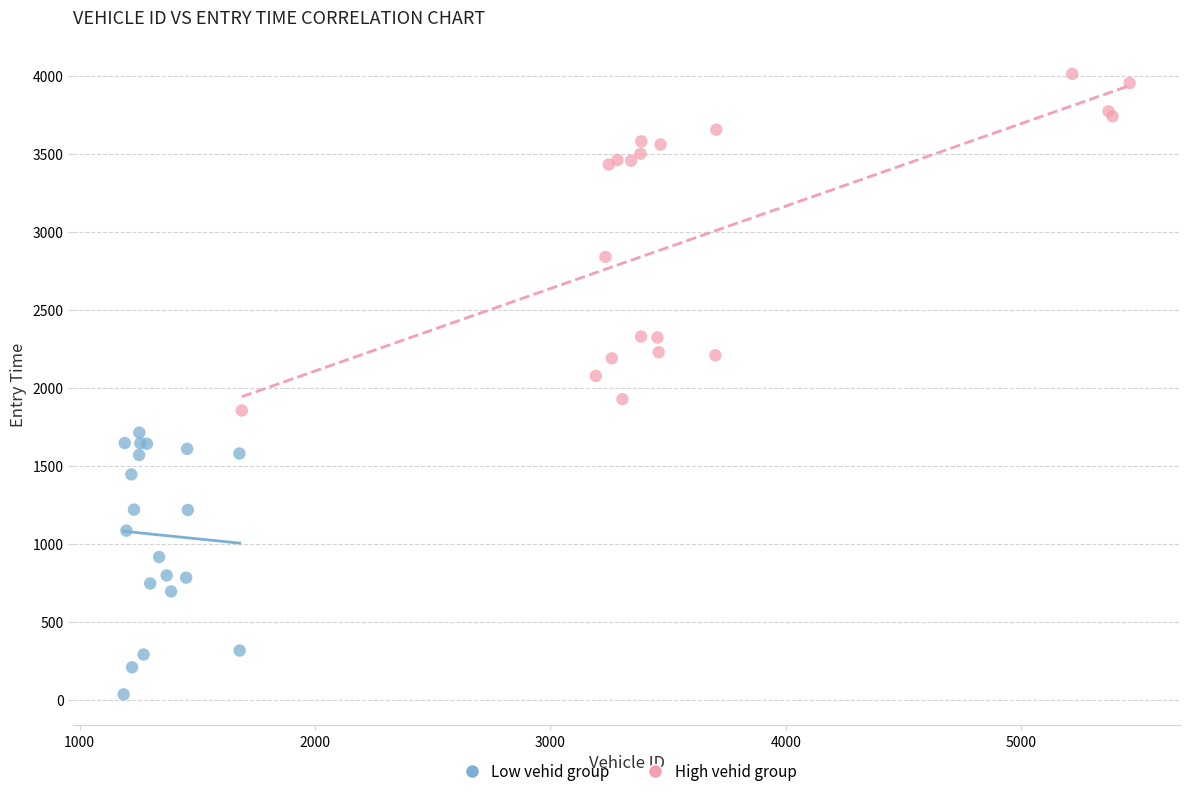

Which series contains the lowest Y value?

Low vehid group